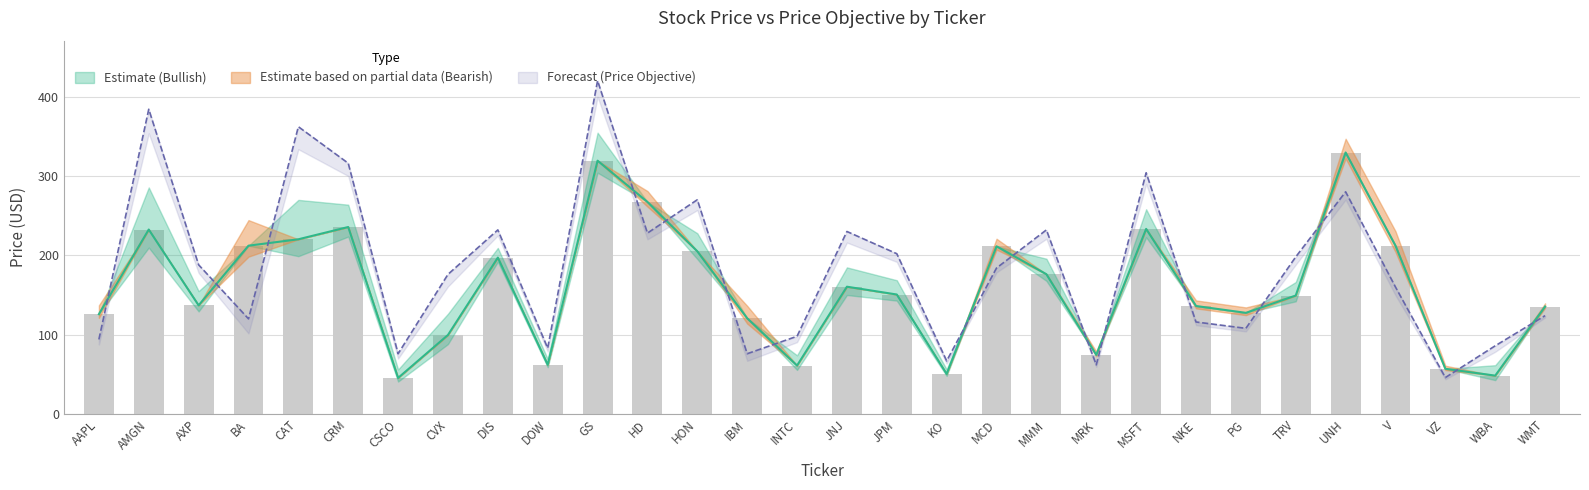

How many groups of bars are there?

30